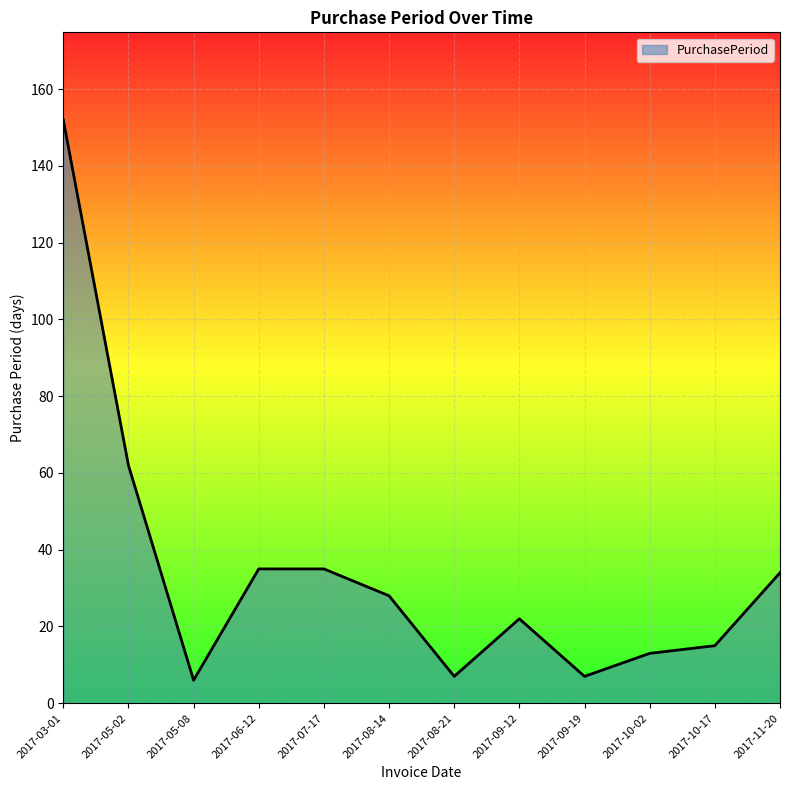

The chart shows a value of 7 at 2017-08-21. True or false?

True